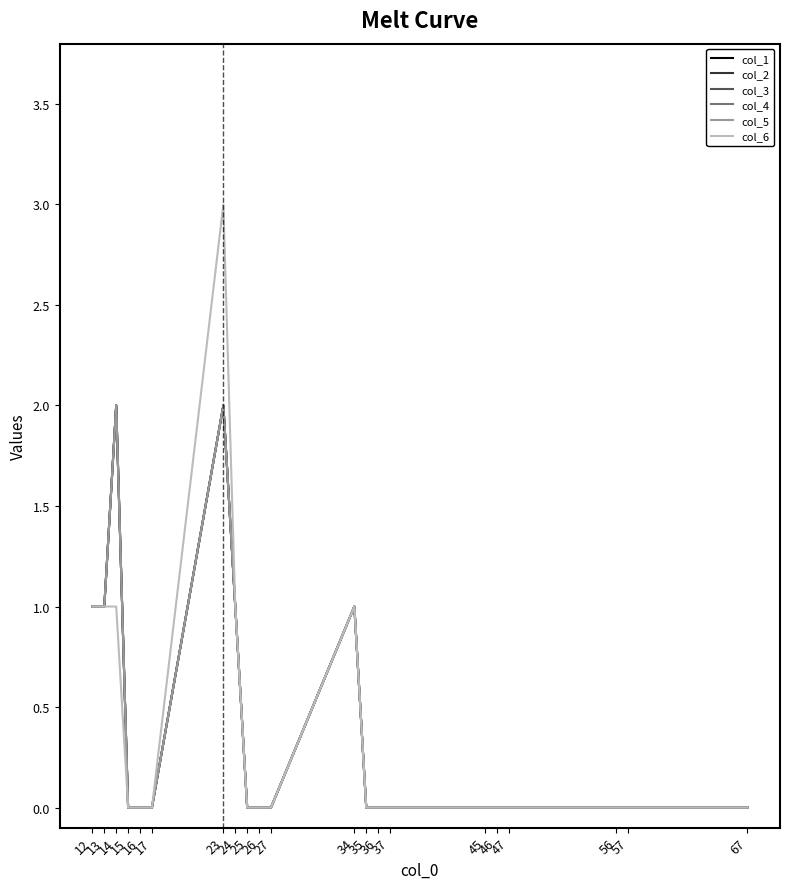

List the series in order of their peak value, highest first.

col_6, col_1, col_2, col_3, col_4, col_5